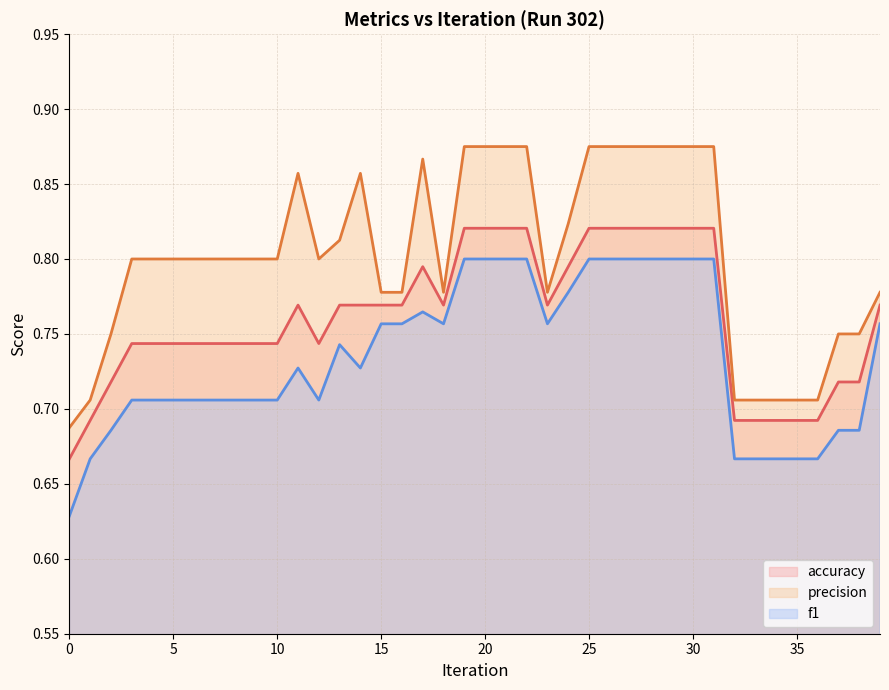

Which series has the largest total across all categories?

precision